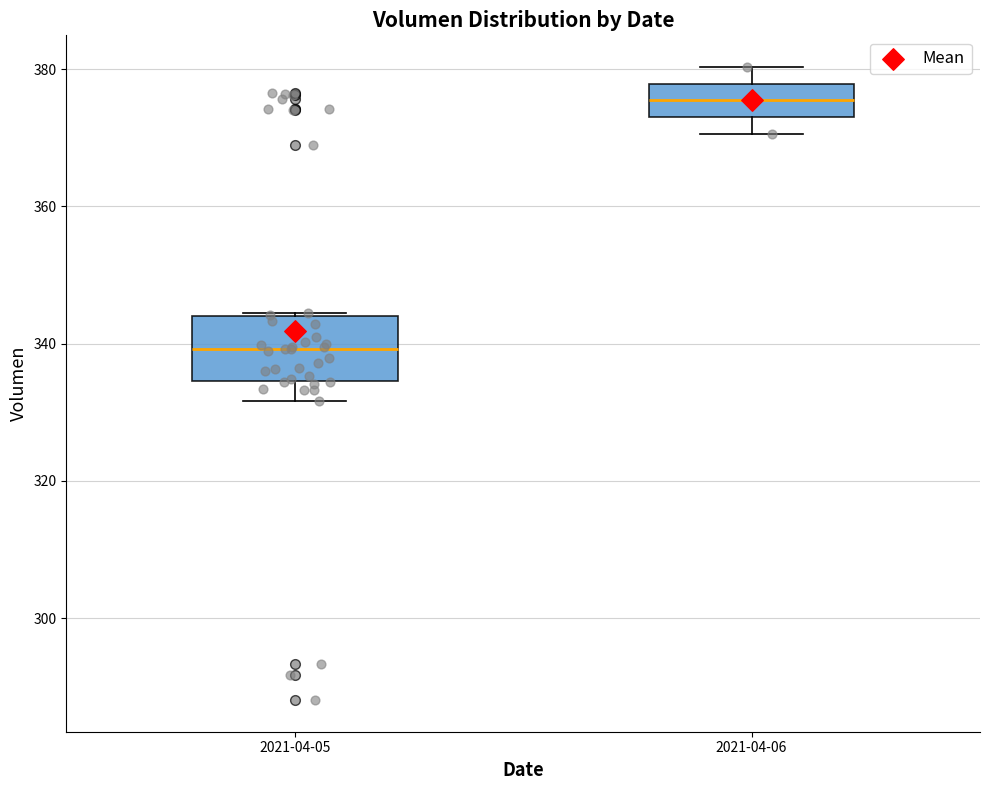

Where is the lower edge of the box for 2021-04-05 on the y-axis? The values are not printed on the chart, so give them approximately, as read against the axis.

334